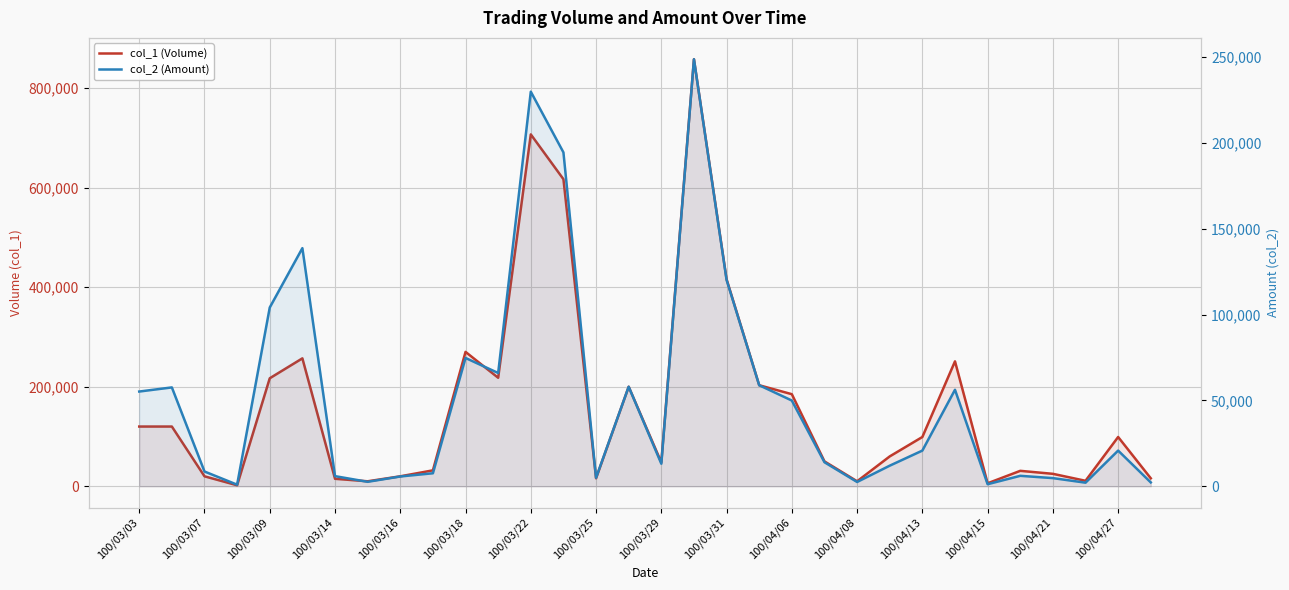

List the series in order of their peak value, highest first.

col_1 (Volume), col_2 (Amount)